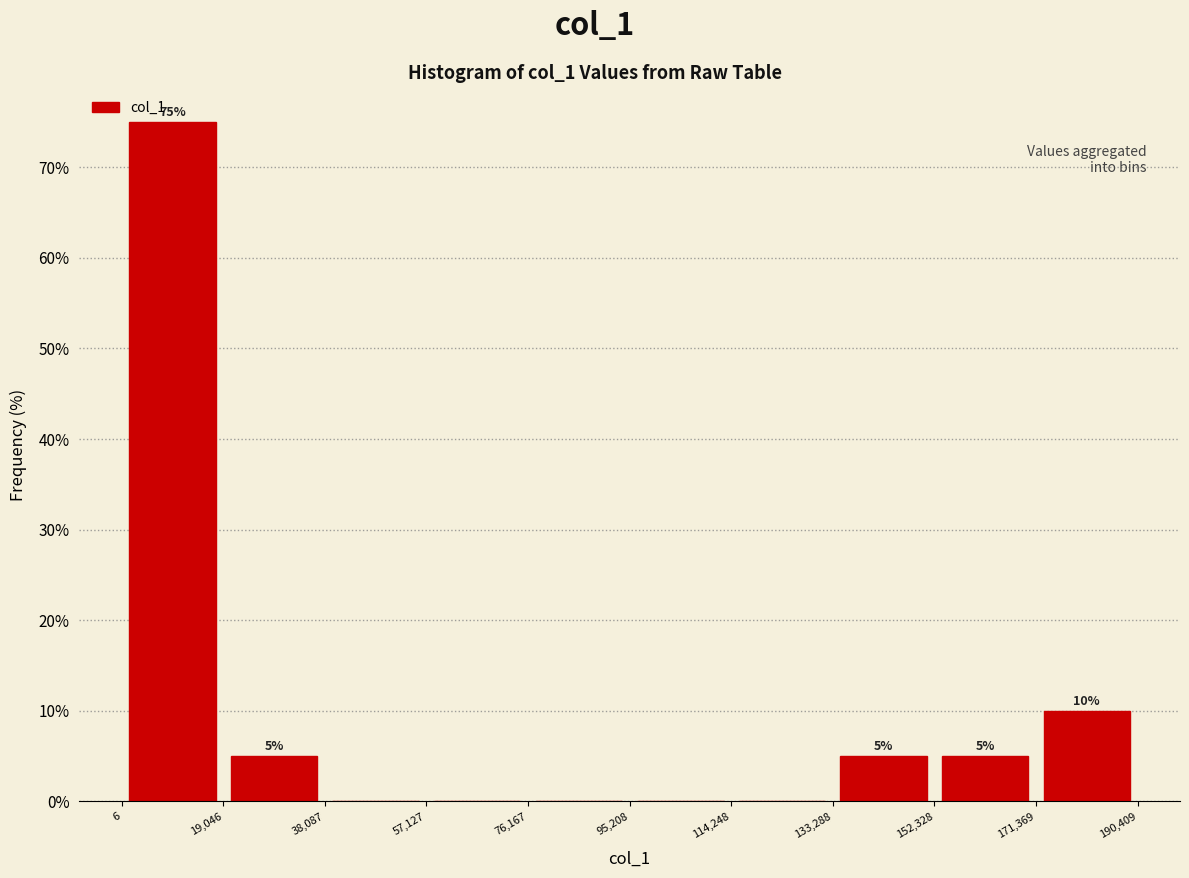

Which range on the x-axis has the tallest bar?

6 to 19,046